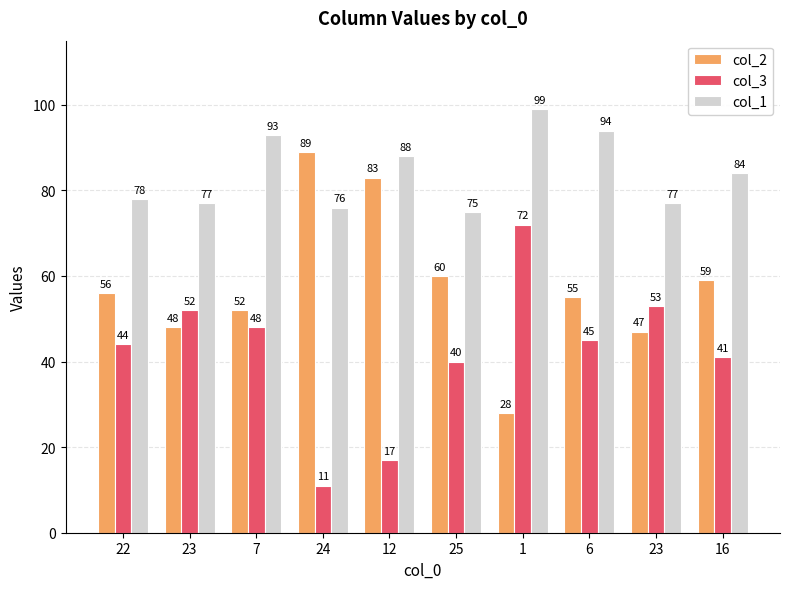

Reading left to right, what are all the values shown in this chart?

col_2: 56	48	52	89	83	60	28	55	47	59
col_3: 44	52	48	11	17	40	72	45	53	41
col_1: 78	77	93	76	88	75	99	94	77	84